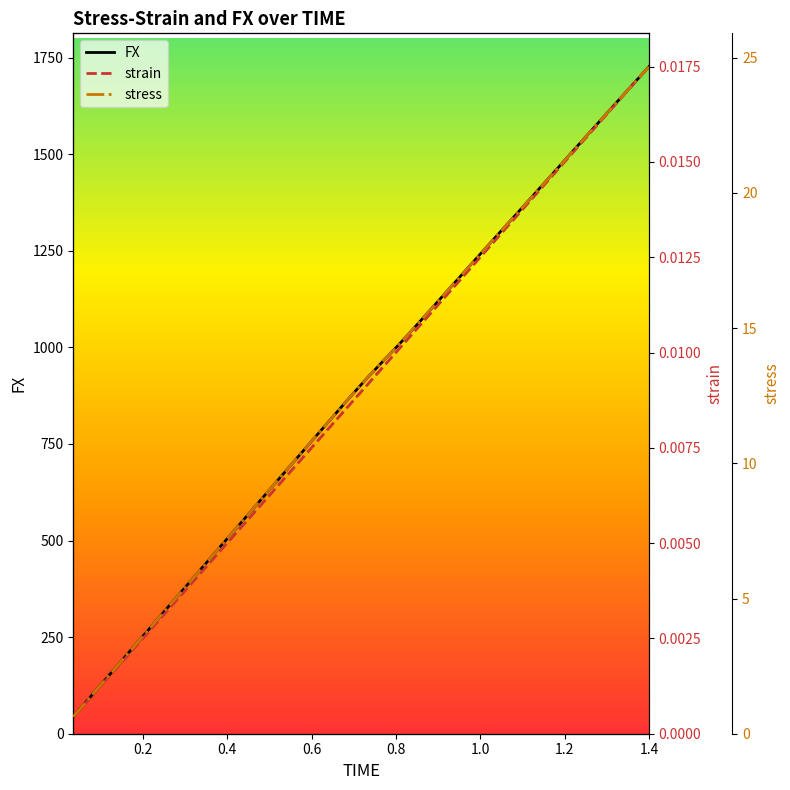

What is the difference between the second highest and minimum values in the stress series?

23.4